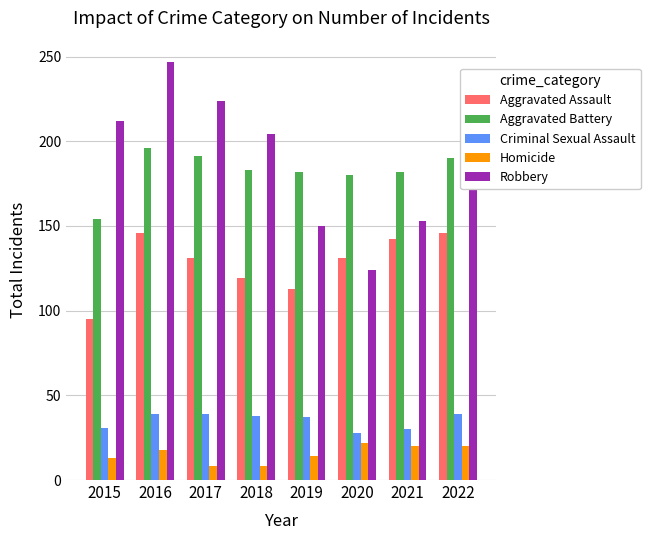

Which label corresponds to the largest value in the chart?

2016